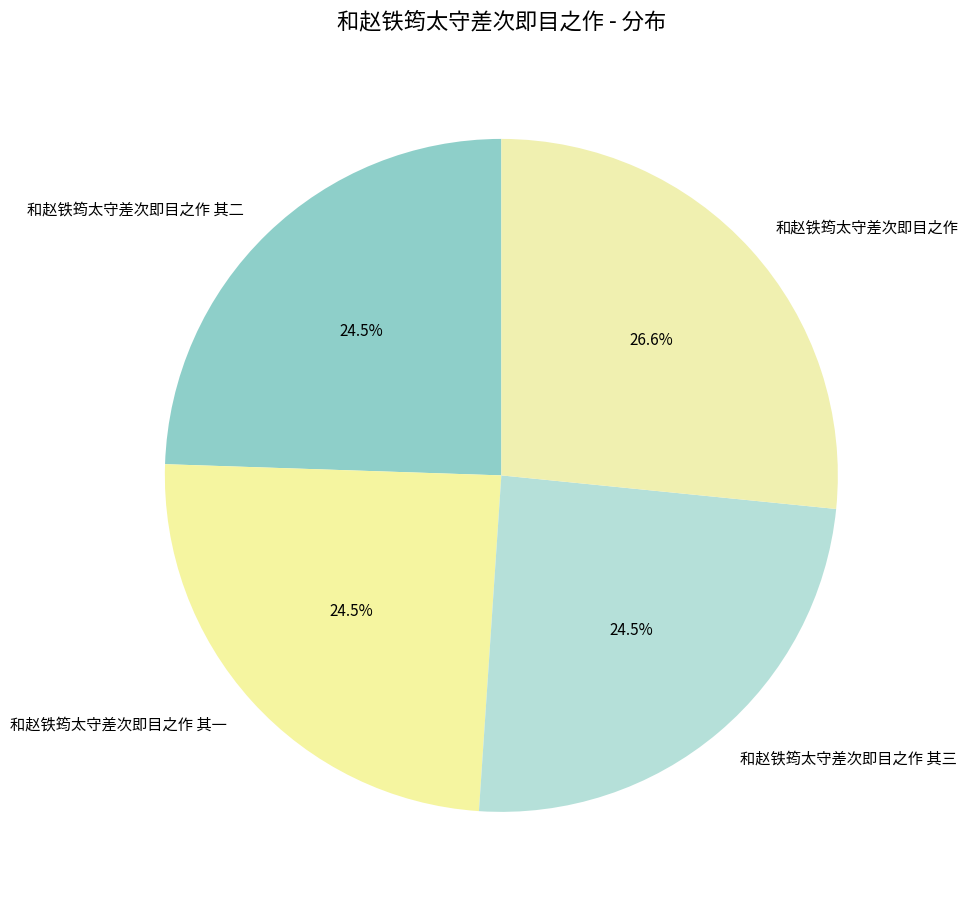

How many segments does this pie chart have?

4